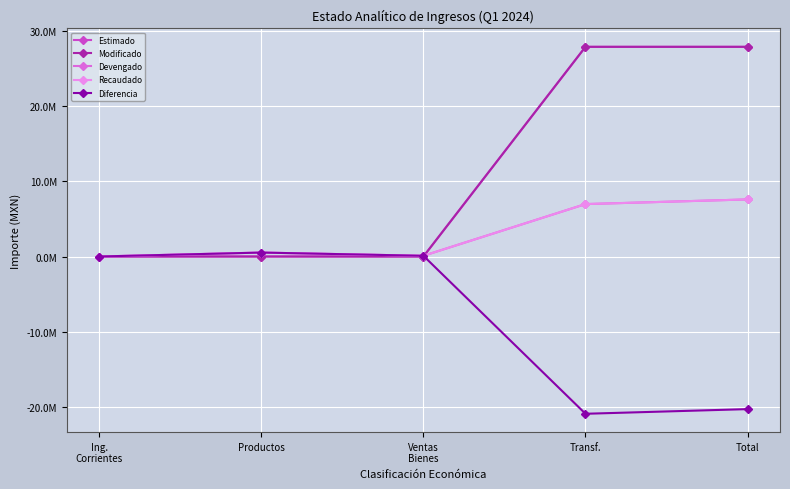

At which category does Recaudado reach its first local valley?

Ventas
Bienes